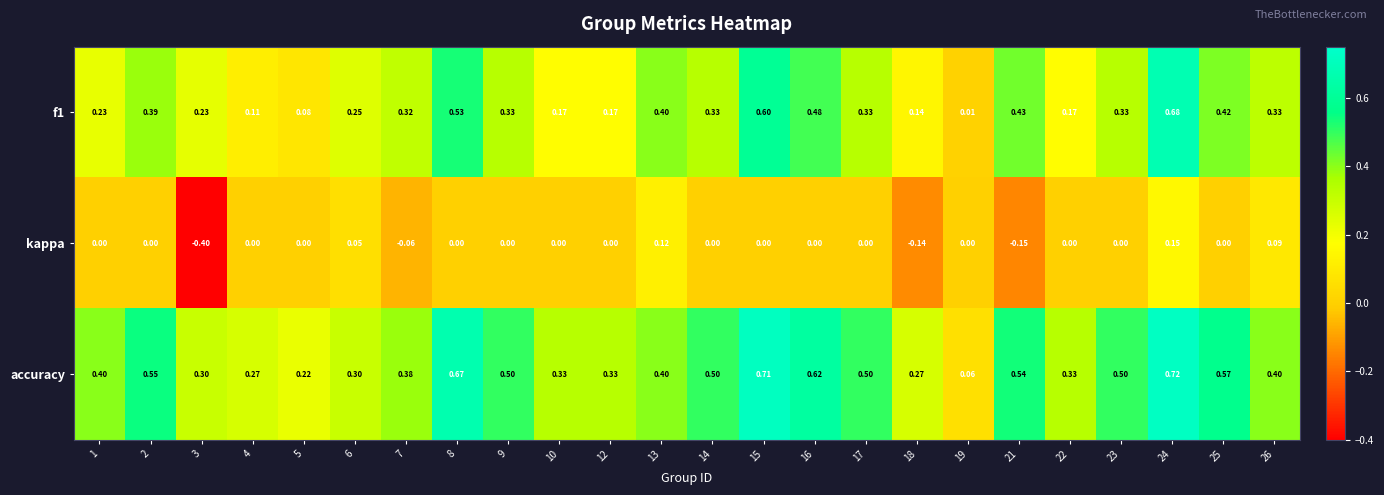

Rank the series at 5 from lowest to highest value.

kappa, f1, accuracy